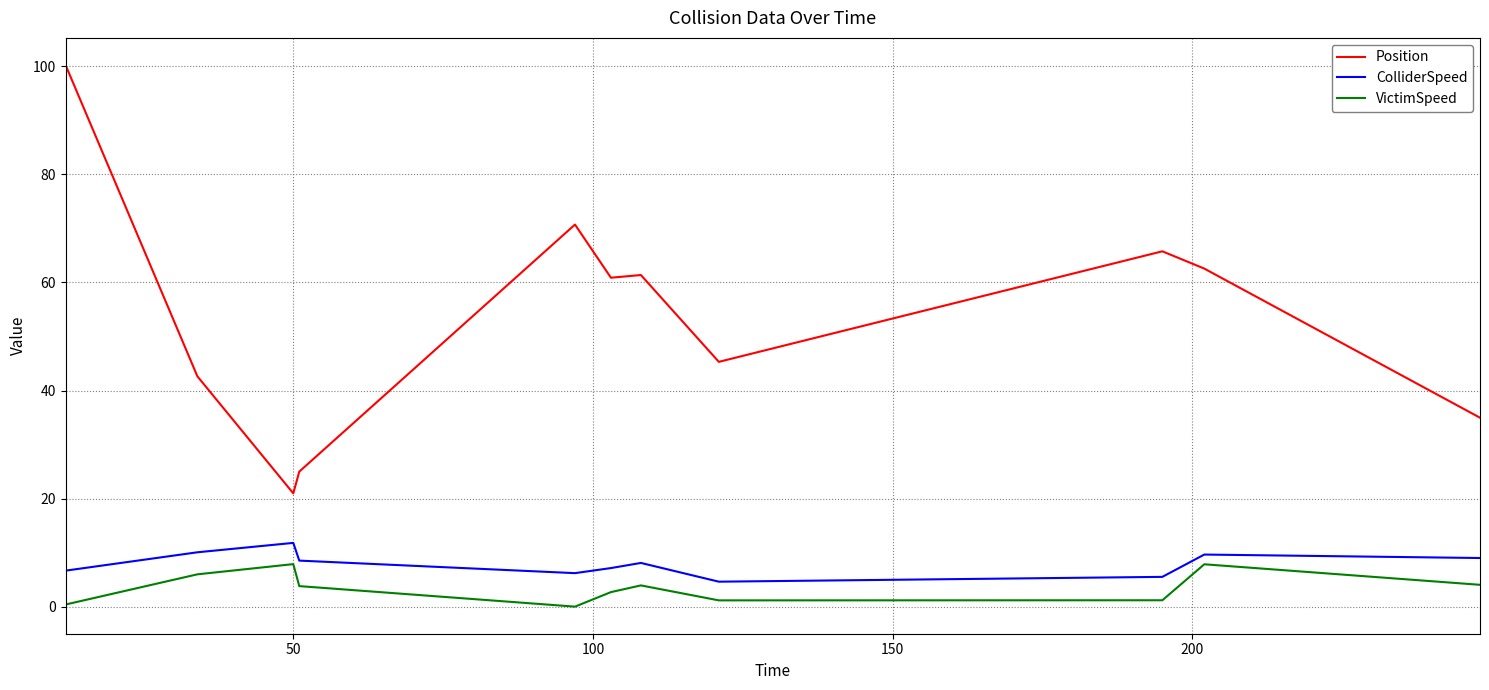

What is the lowest value of the Position series?

21.0